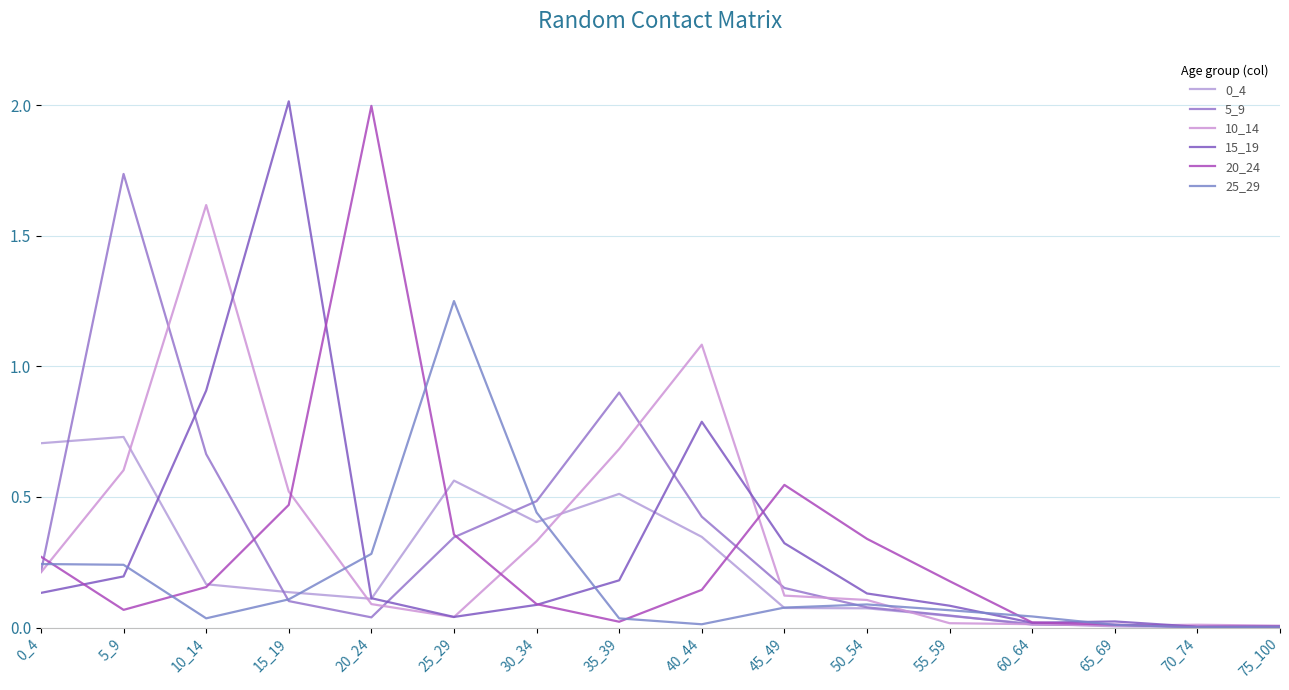

The 15_19 series shows 1.4 at 10_14. True or false?

False